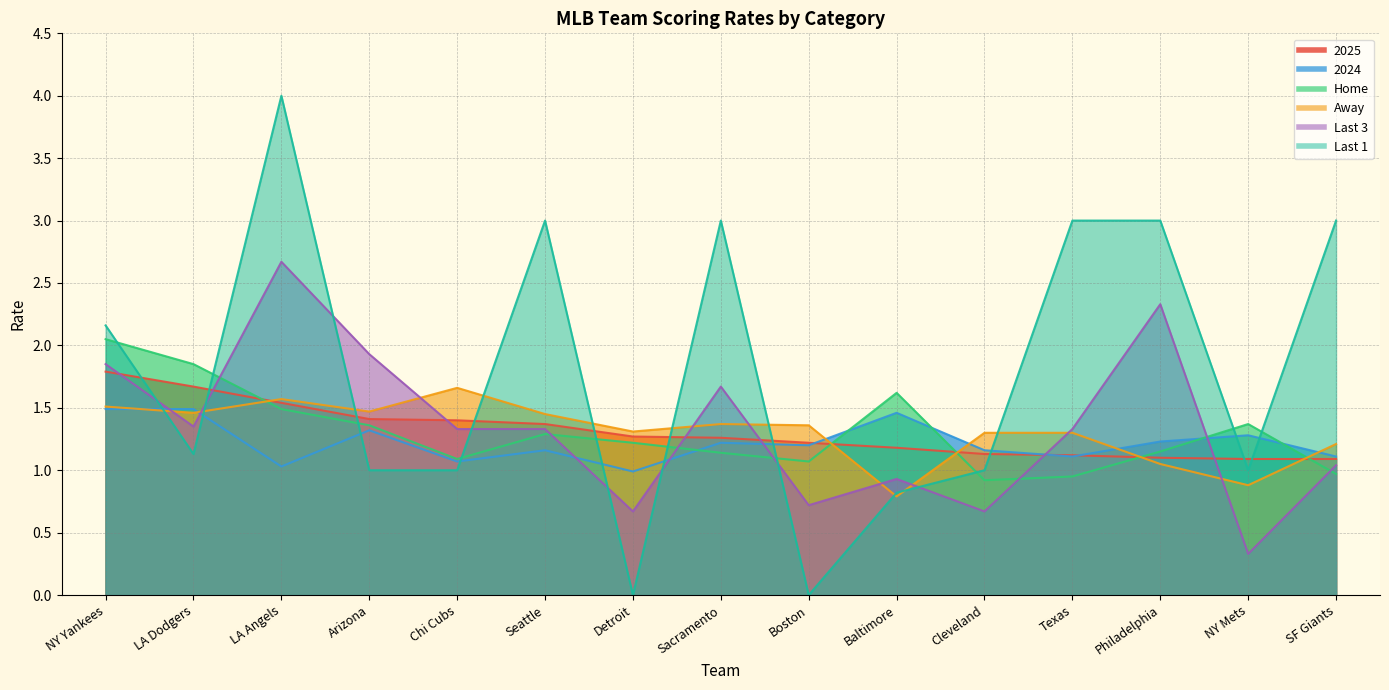

Between Arizona and Texas, which is larger?

Arizona